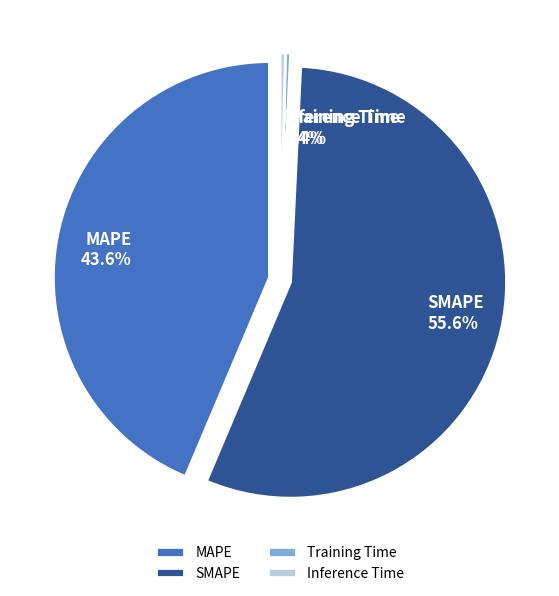

What is the smallest slice in the pie chart?

Training Time